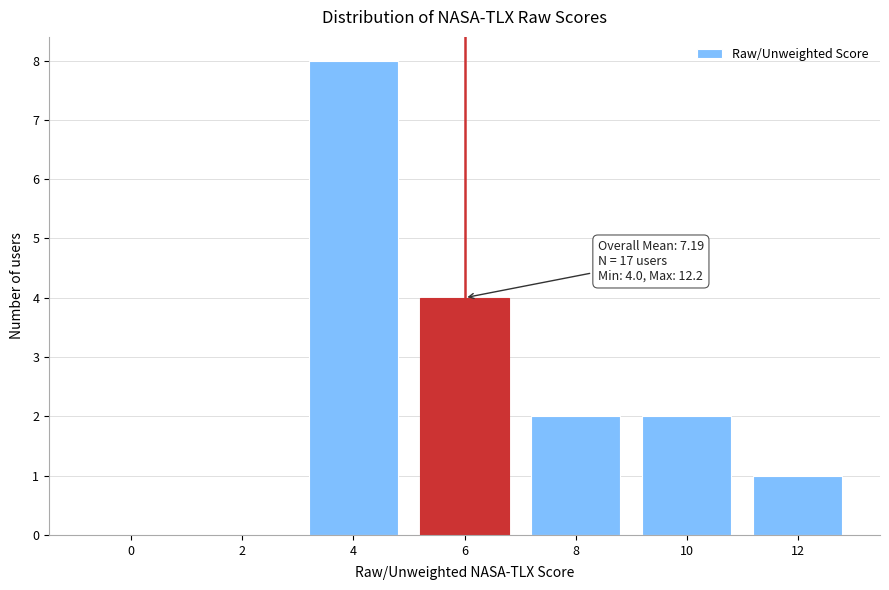

Reading left to right, list all the values displayed in this chart.

0=0	2=0	4=8	6=4	8=2	10=2	12=1